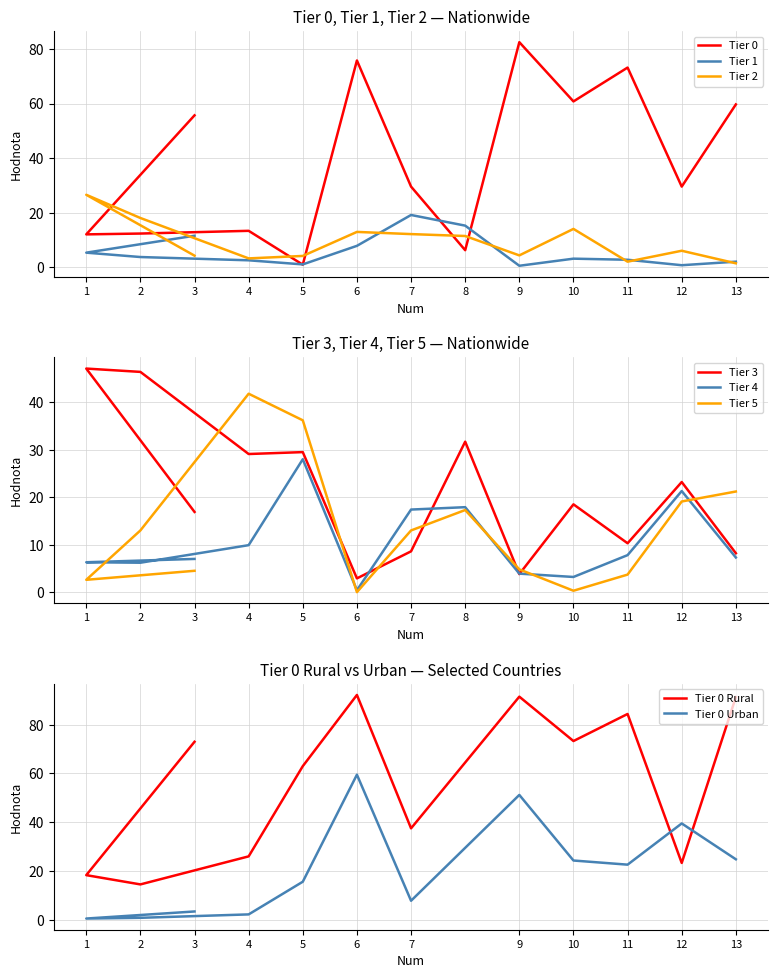

How many data points does each series have?

13